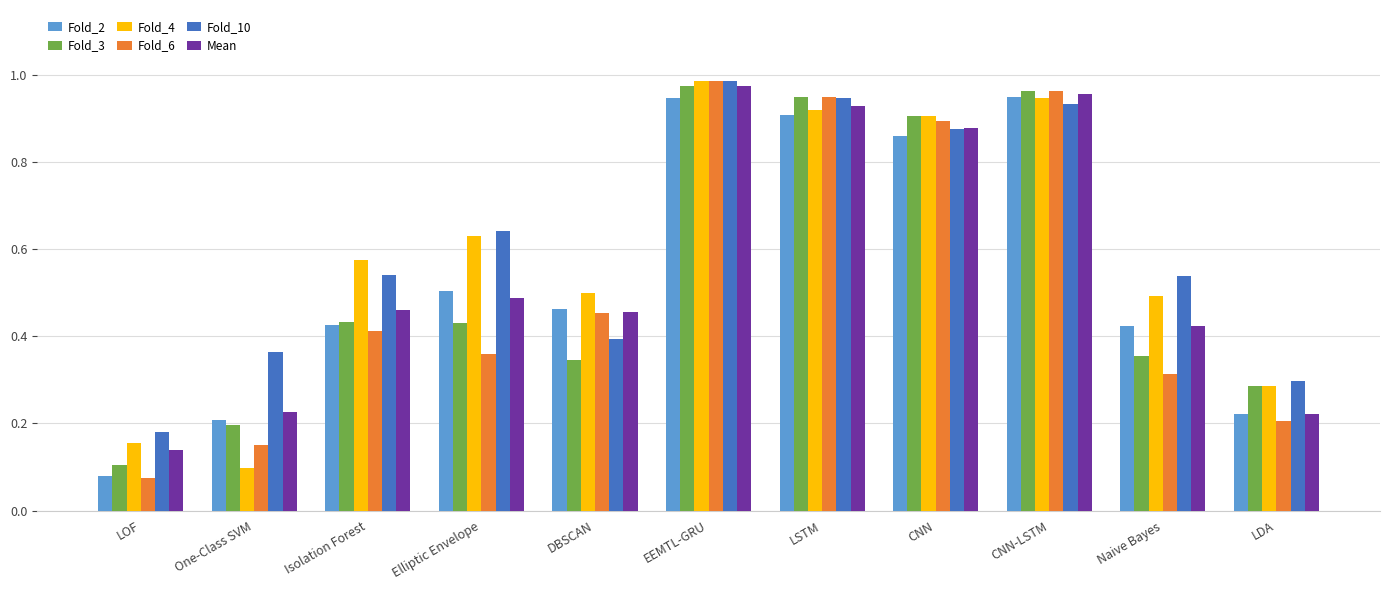

Where is Mean nearest to the value 0?

LOF